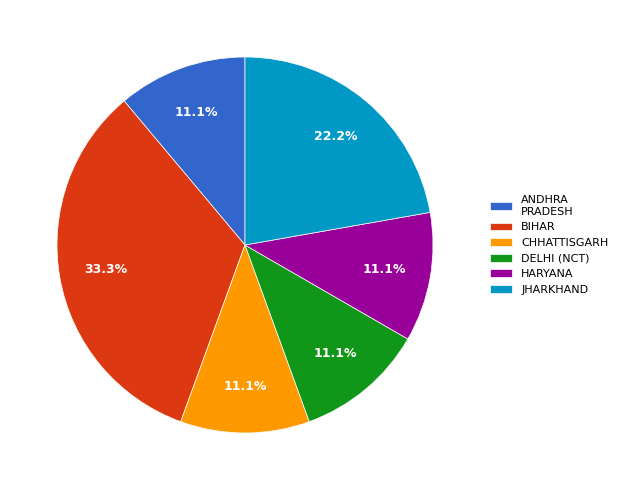

Which slice is the largest?

BIHAR